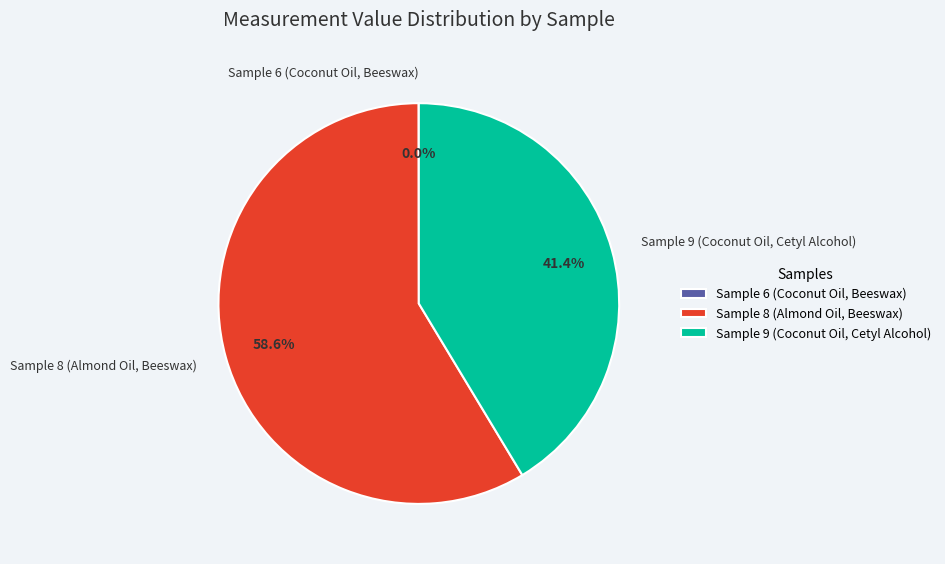

To the nearest percent, what is the difference between the largest and smallest slice percentages?

59%